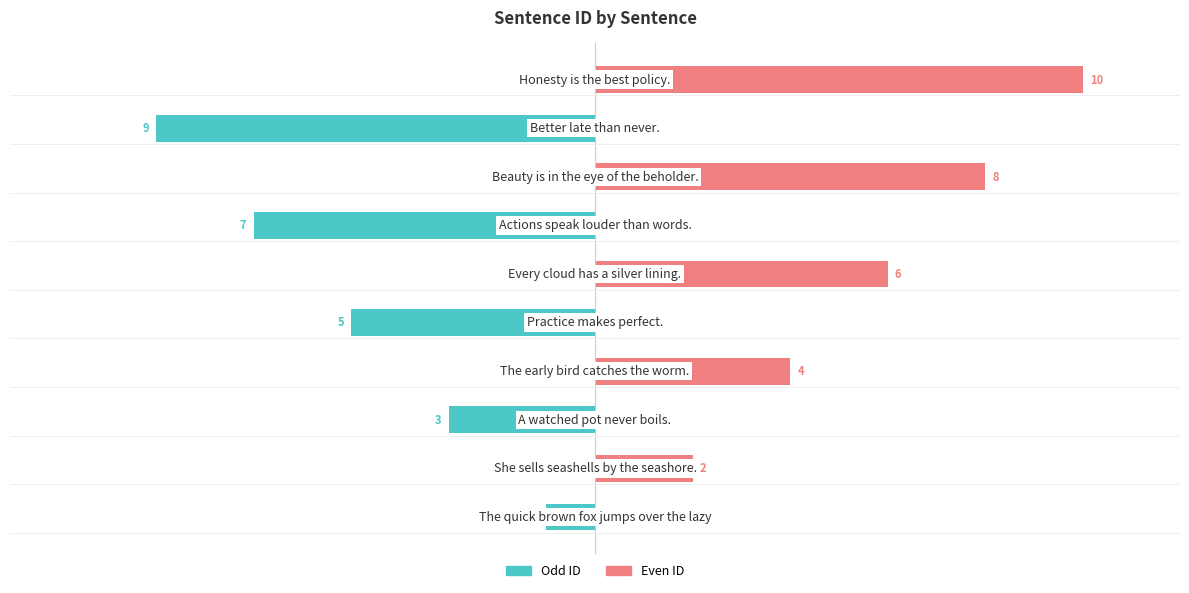

How many data points in Even ID are less than 2?

5